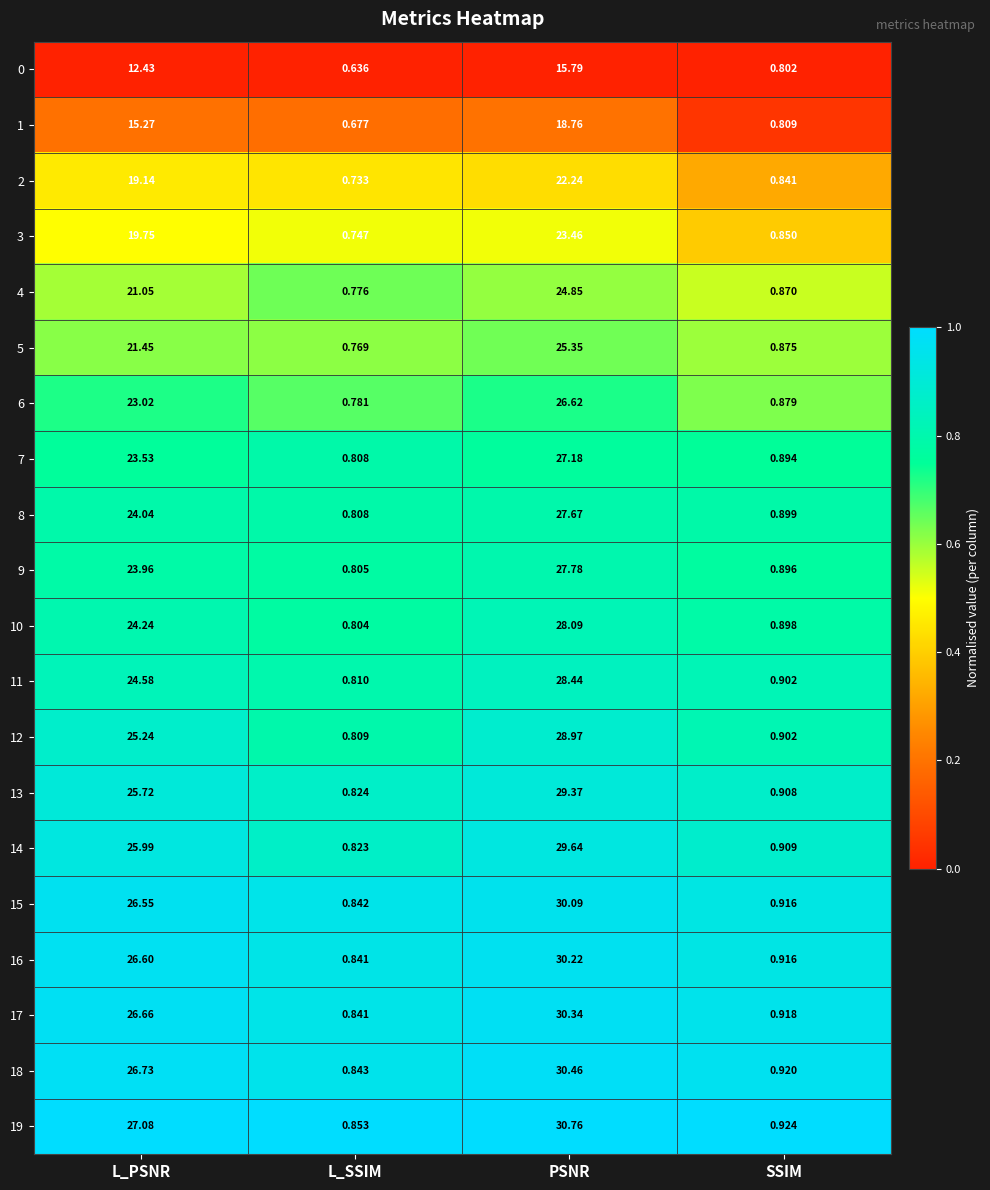

At which label is 18 closest to 15?

L_PSNR